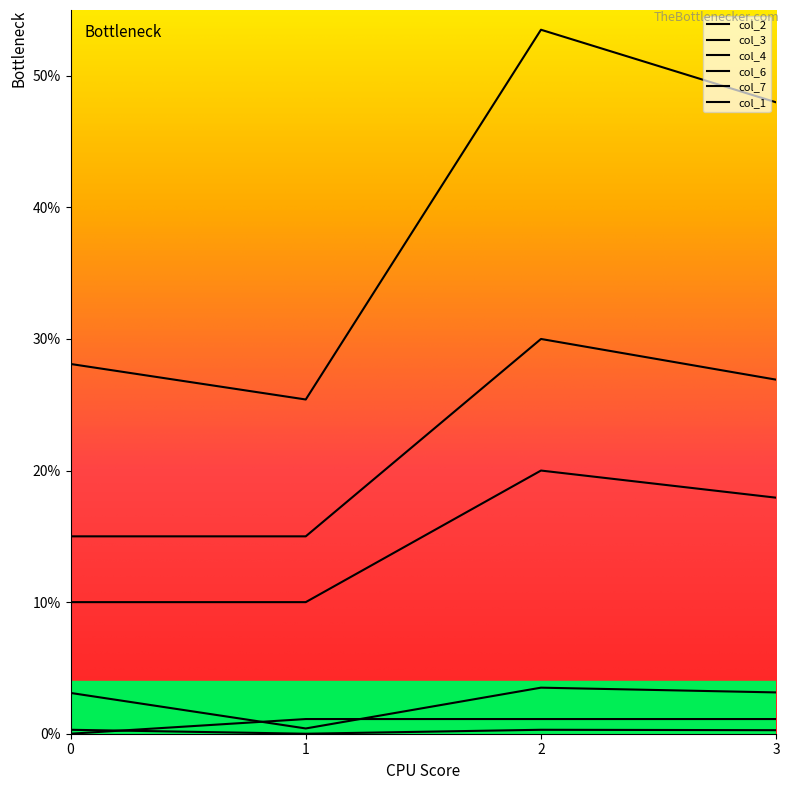

At which category does the chart reach its minimum across all series?

1